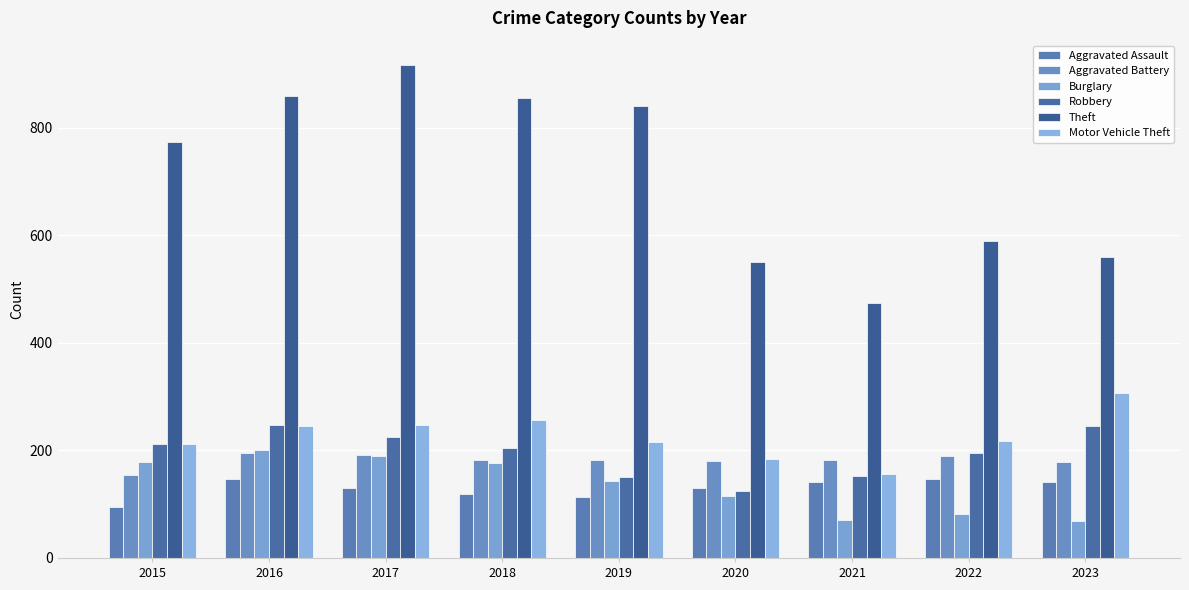

The Aggravated Battery series shows 180 at 2020. True or false?

True